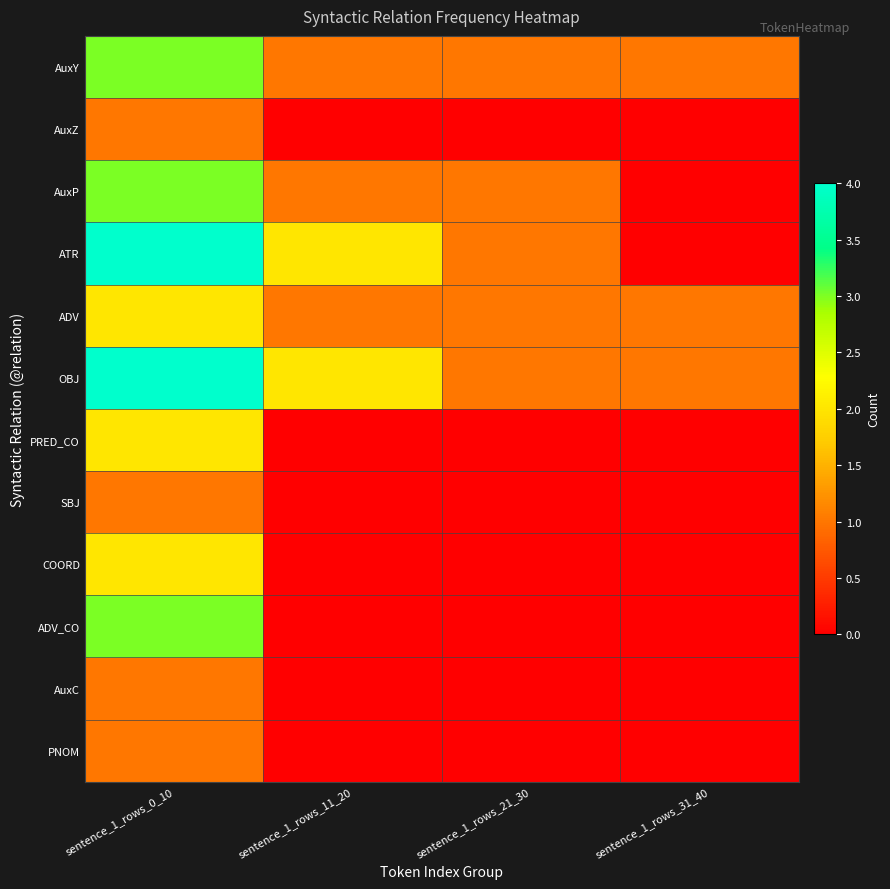

Reading left to right, extract all data points from this chart.

AuxY: sentence_1_rows_0_10=3	sentence_1_rows_11_20=1	sentence_1_rows_21_30=1	sentence_1_rows_31_40=1
AuxZ: sentence_1_rows_0_10=1	sentence_1_rows_11_20=0	sentence_1_rows_21_30=0	sentence_1_rows_31_40=0
AuxP: sentence_1_rows_0_10=3	sentence_1_rows_11_20=1	sentence_1_rows_21_30=1	sentence_1_rows_31_40=0
ATR: sentence_1_rows_0_10=4	sentence_1_rows_11_20=2	sentence_1_rows_21_30=1	sentence_1_rows_31_40=0
ADV: sentence_1_rows_0_10=2	sentence_1_rows_11_20=1	sentence_1_rows_21_30=1	sentence_1_rows_31_40=1
OBJ: sentence_1_rows_0_10=4	sentence_1_rows_11_20=2	sentence_1_rows_21_30=1	sentence_1_rows_31_40=1
PRED_CO: sentence_1_rows_0_10=2	sentence_1_rows_11_20=0	sentence_1_rows_21_30=0	sentence_1_rows_31_40=0
SBJ: sentence_1_rows_0_10=1	sentence_1_rows_11_20=0	sentence_1_rows_21_30=0	sentence_1_rows_31_40=0
COORD: sentence_1_rows_0_10=2	sentence_1_rows_11_20=0	sentence_1_rows_21_30=0	sentence_1_rows_31_40=0
ADV_CO: sentence_1_rows_0_10=3	sentence_1_rows_11_20=0	sentence_1_rows_21_30=0	sentence_1_rows_31_40=0
AuxC: sentence_1_rows_0_10=1	sentence_1_rows_11_20=0	sentence_1_rows_21_30=0	sentence_1_rows_31_40=0
PNOM: sentence_1_rows_0_10=1	sentence_1_rows_11_20=0	sentence_1_rows_21_30=0	sentence_1_rows_31_40=0